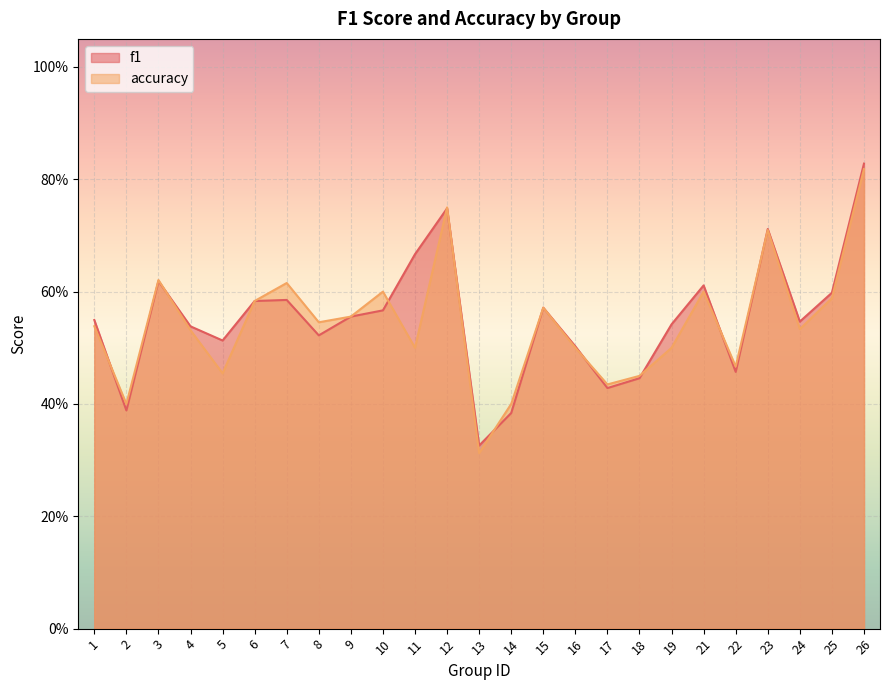

What is the average value of the f1 series?

0.6